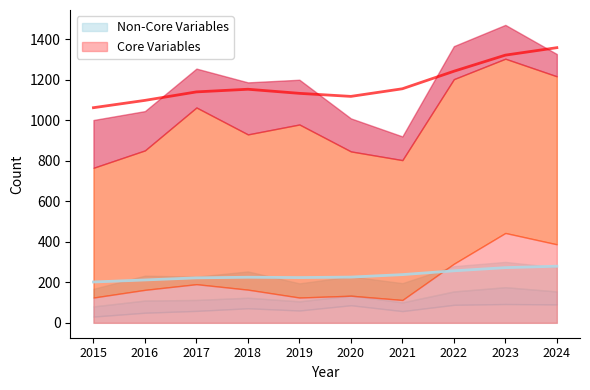

At which category does the chart reach its minimum across all series?

2015